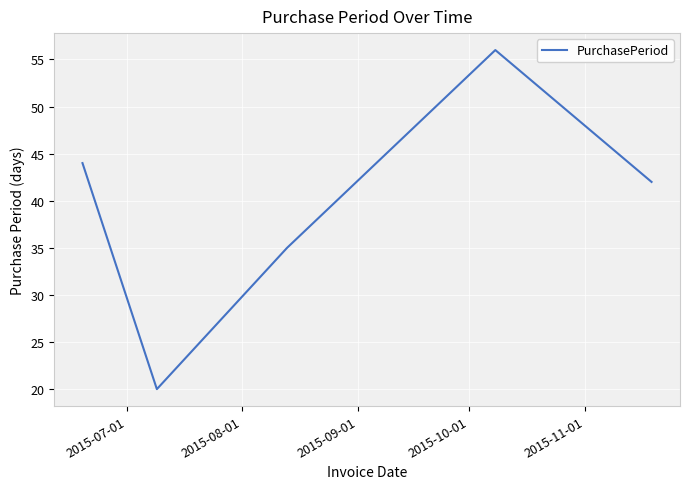

How many series are shown in this chart?

1